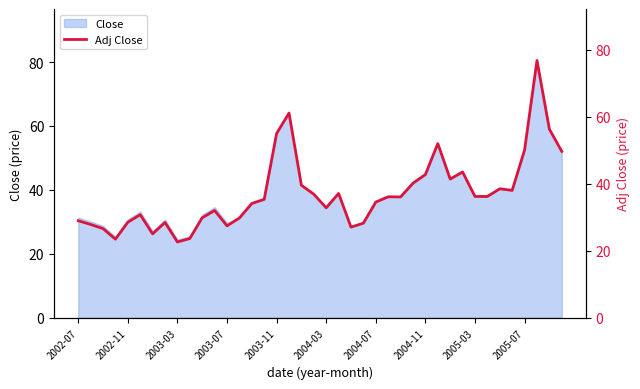

True or false: the data shows 61.3 at 30.

False